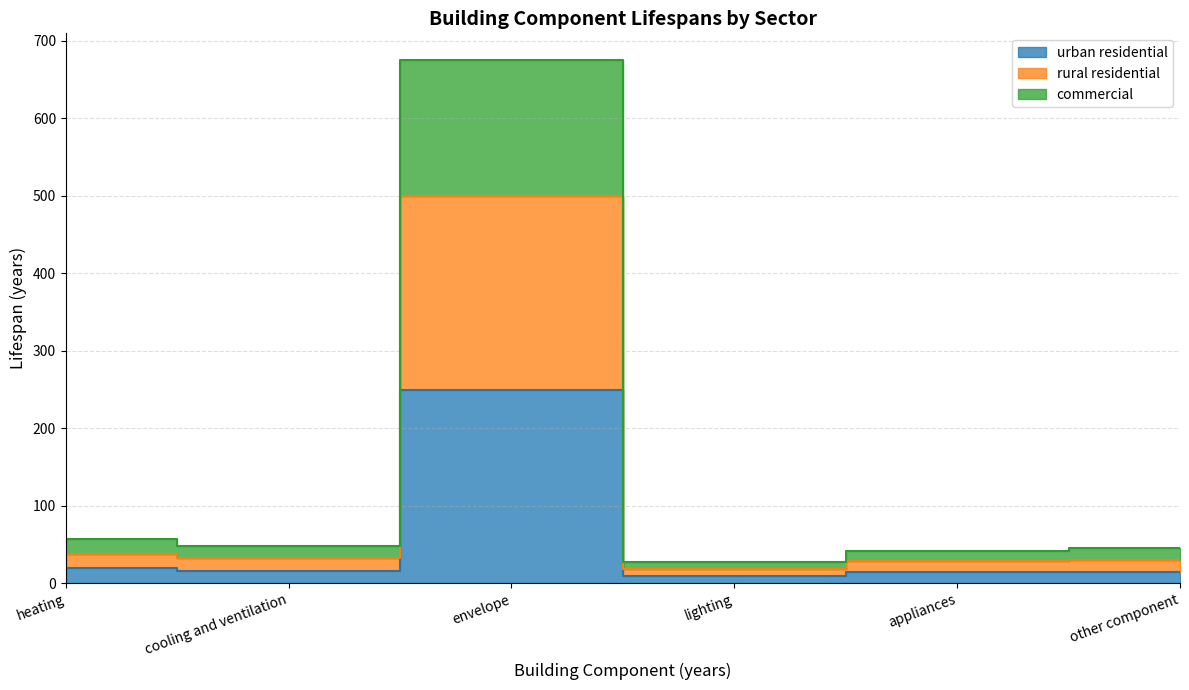

Is the value of urban residential at envelope greater than the value of commercial at lighting?

Yes